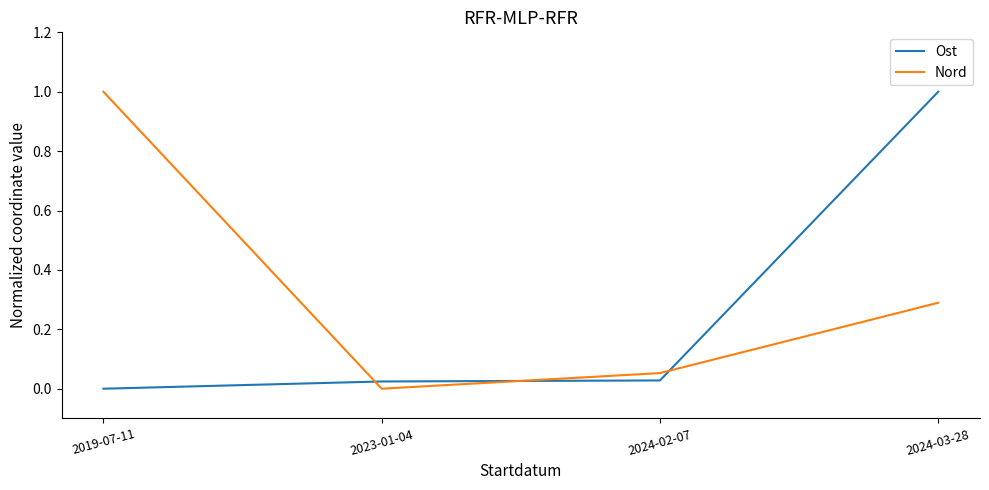

Which series changed the most between 2019-07-11 and 2023-01-04?

Nord